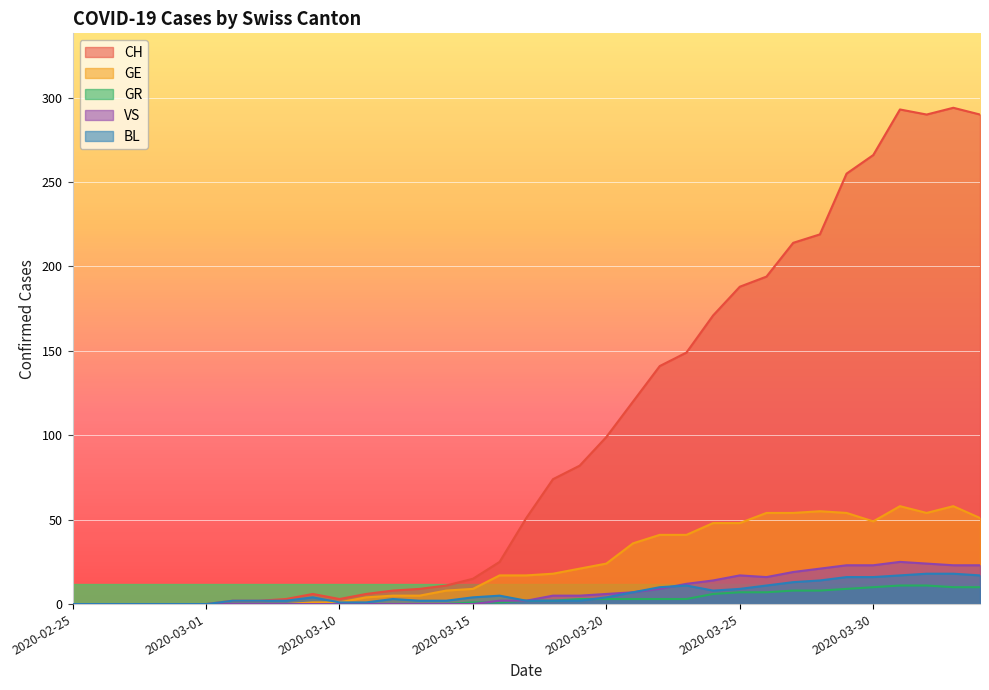

What is the value of the CH point at the 32nd from the left?

293